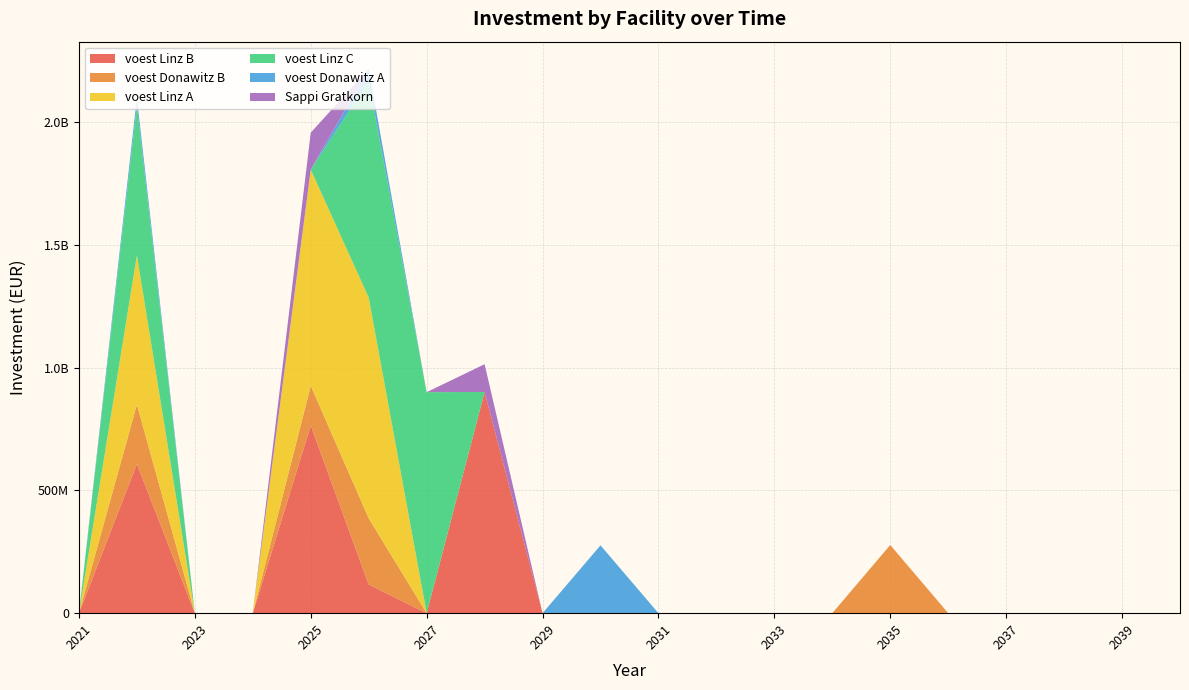

Reading left to right, extract all data points from this chart.

voest Linz B: 0.0	607530000.0	0.0	0.0	763779862.4	116515133.1	0.0	900478209.5	0.0	0.0	0.0	0.0	0.0	0.0	0.0	0.0	0.0	0.0	0.0	0.0
voest Donawitz B: 0.0	241741500.0	0.0	0.0	161644966.6	269677686.0	0.0	0.0	0.0	0.0	0.0	0.0	0.0	0.0	277556806.6	0.0	0.0	0.0	0.0	0.0
voest Linz A: 0.0	607530000.0	0.0	0.0	880178596.8	898679950.9	0.0	0.0	0.0	0.0	0.0	0.0	0.0	0.0	0.0	0.0	0.0	0.0	0.0	0.0
voest Linz C: 0.0	607530000.0	0.0	0.0	0.0	881058775.4	899578630.9	0.0	0.0	0.0	0.0	0.0	0.0	0.0	0.0	0.0	0.0	0.0	0.0	0.0
voest Donawitz A: 0.0	34276779.9	0.0	0.0	0.0	49709245.1	0.0	0.0	0.0	276173176.2	0.0	0.0	0.0	0.0	0.0	0.0	0.0	0.0	0.0	0.0
Sappi Gratkorn: 0.0	0.0	0.0	0.0	150600900.6	0.0	0.0	113032973.3	0.0	0.0	0.0	0.0	0.0	0.0	0.0	0.0	0.0	0.0	0.0	0.0